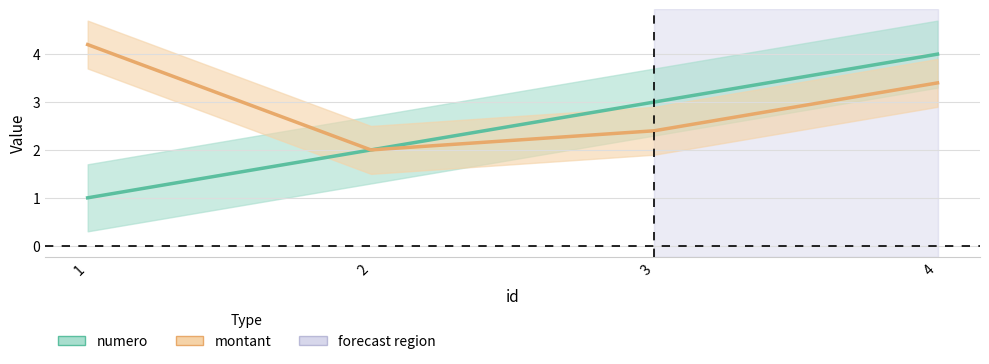

Does the chart display data point markers on the line(s)?

No